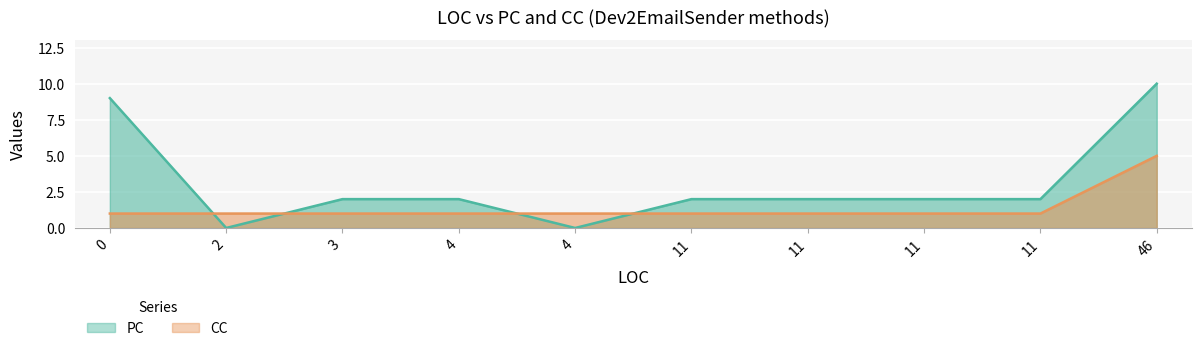

Does the chart display data point markers on the line(s)?

No